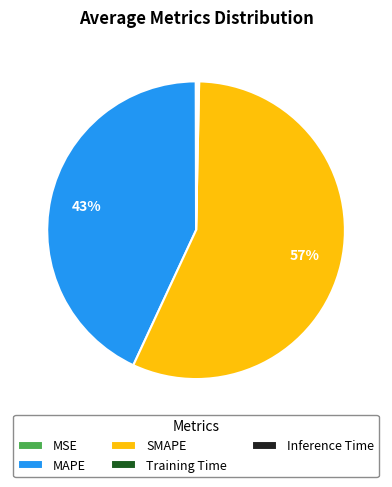

Is SMAPE the majority of the pie?

Yes